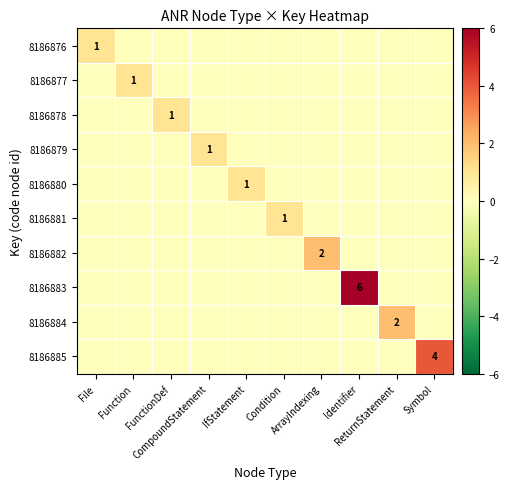

The value of 8186883 at Function is 0. True or false?

True